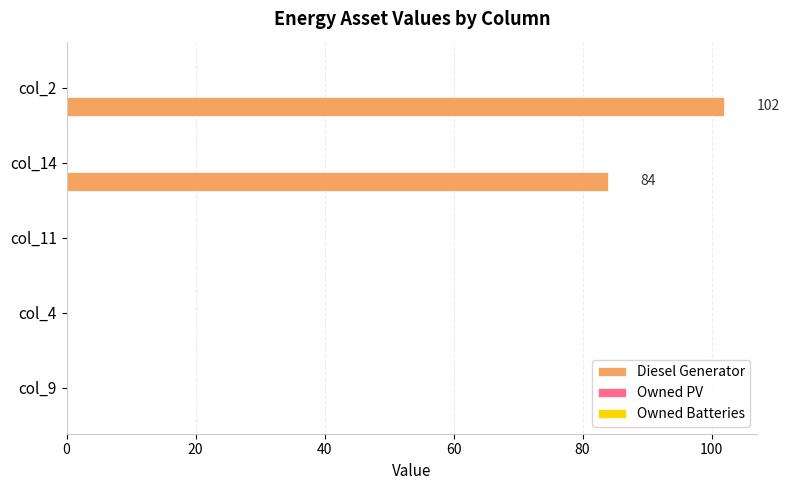

What is the maximum value shown in the chart?

102